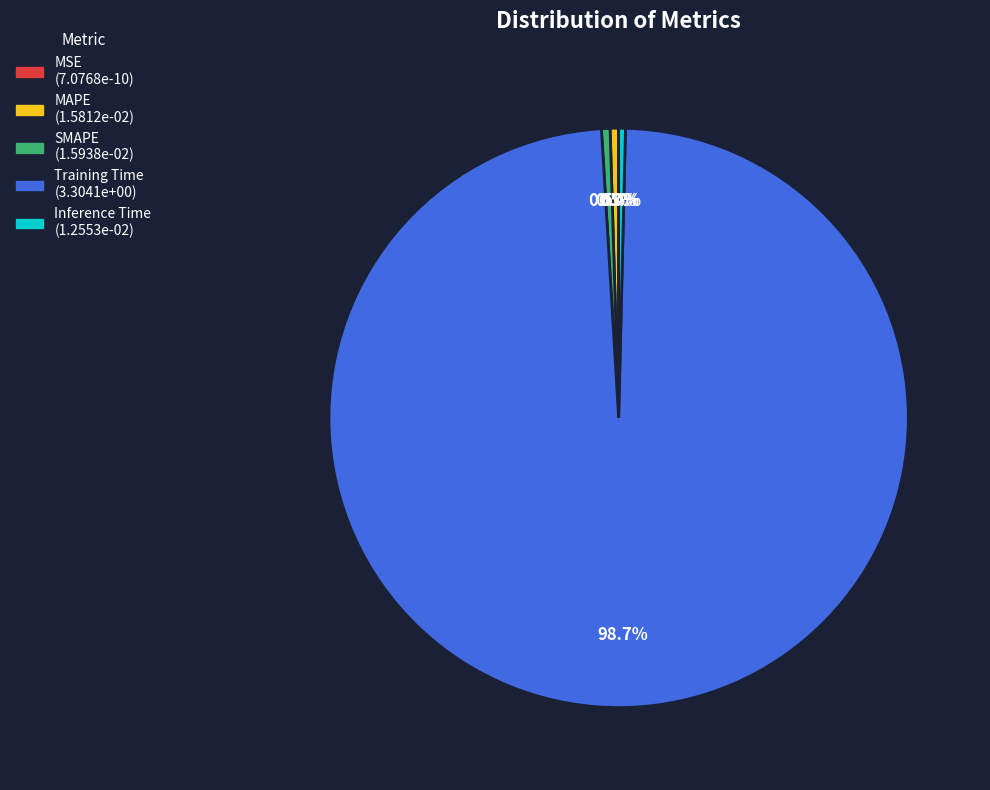

Count the number of slices in the pie.

5